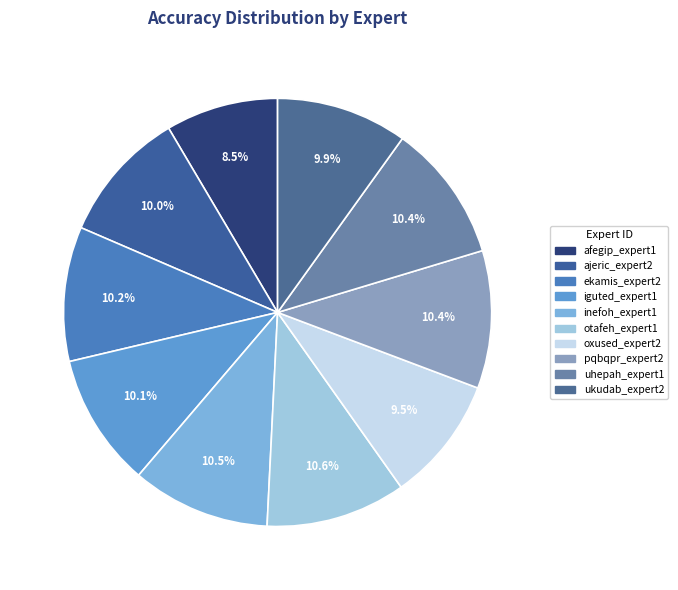

Rank the categories by value from highest to lowest.

otafeh_expert1, inefoh_expert1, uhepah_expert1, pqbqpr_expert2, ekamis_expert2, iguted_expert1, ajeric_expert2, ukudab_expert2, oxused_expert2, afegip_expert1